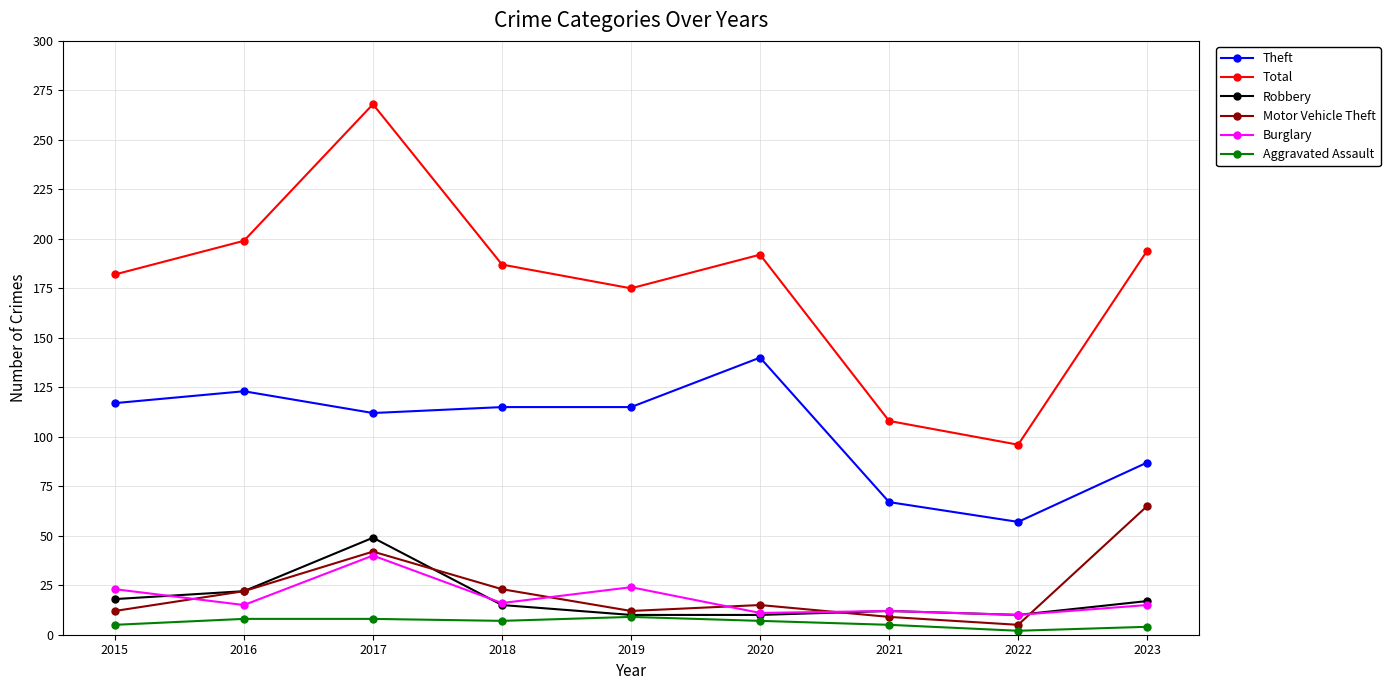

At which category does Theft reach its first local valley?

2017